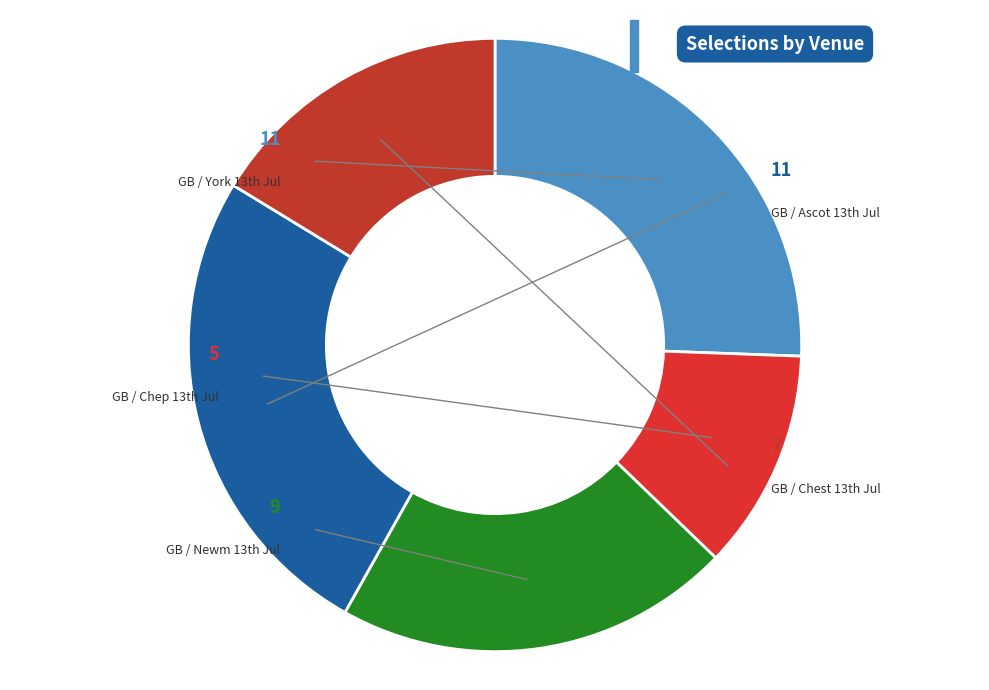

Which category has the biggest portion of the pie?

GB / York  13th Jul